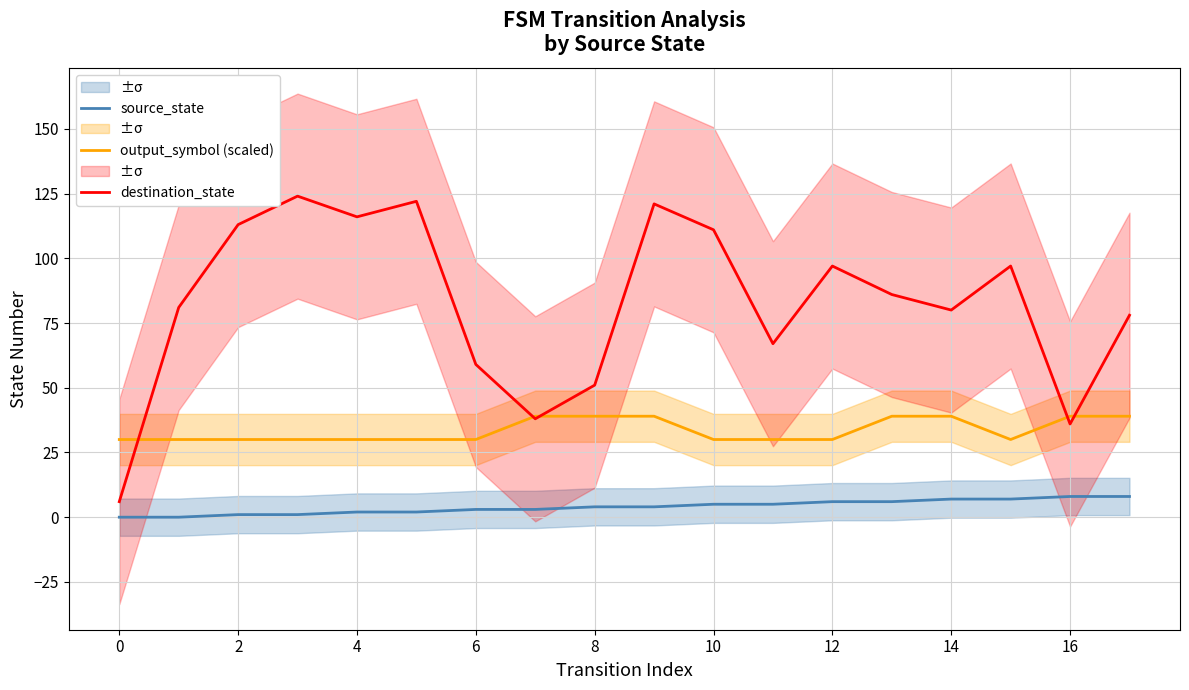

The value of output_symbol (scaled) at 16 is 22. True or false?

False